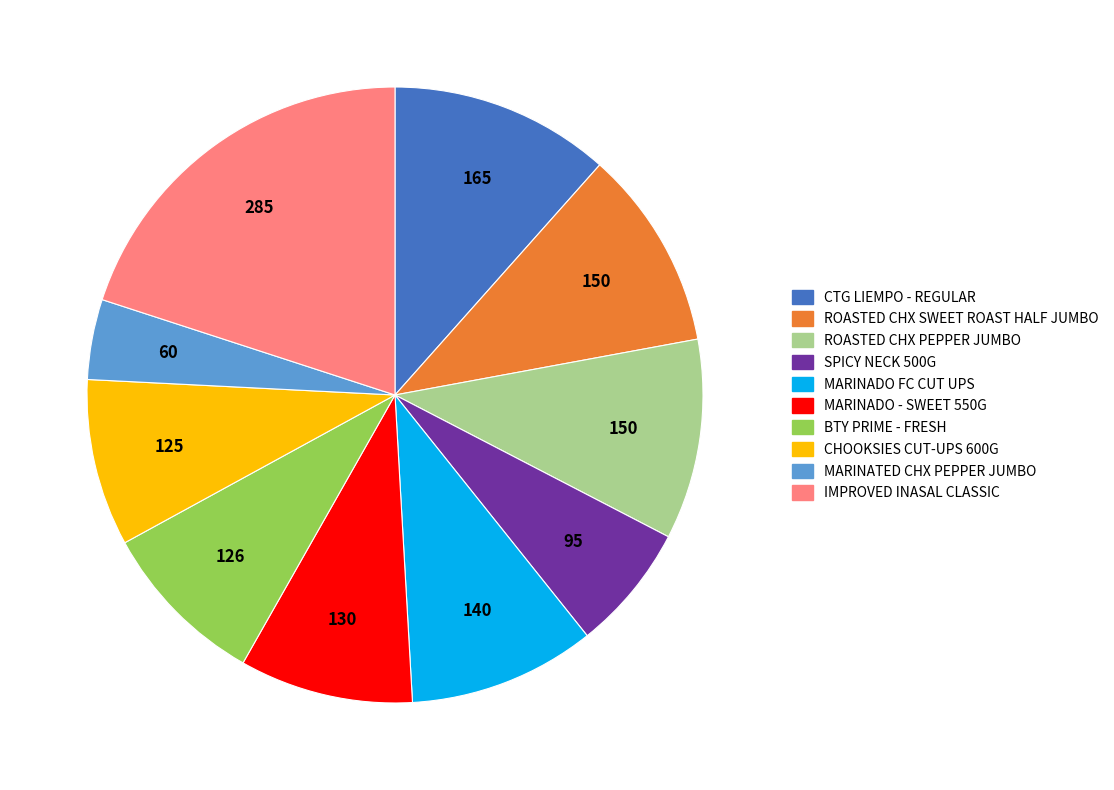

Approximately how many times larger is the value at CTG LIEMPO - REGULAR compared to MARINADO FC CUT UPS?

1.2